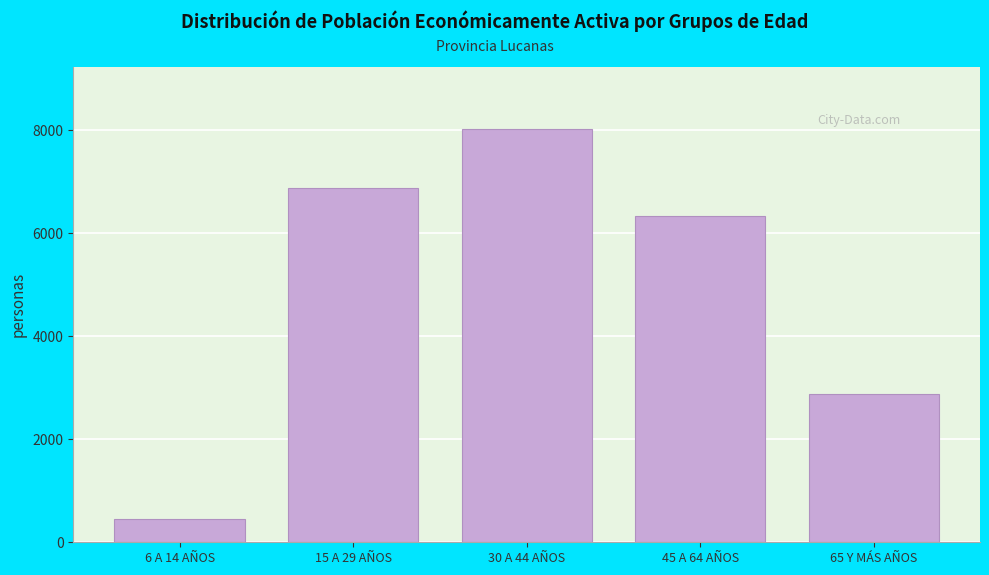

Reading left to right, what are all the values shown in this chart?

6 A 14 AÑOS=451	15 A 29 AÑOS=6888	30 A 44 AÑOS=8025	45 A 64 AÑOS=6337	65 Y MÁS AÑOS=2880